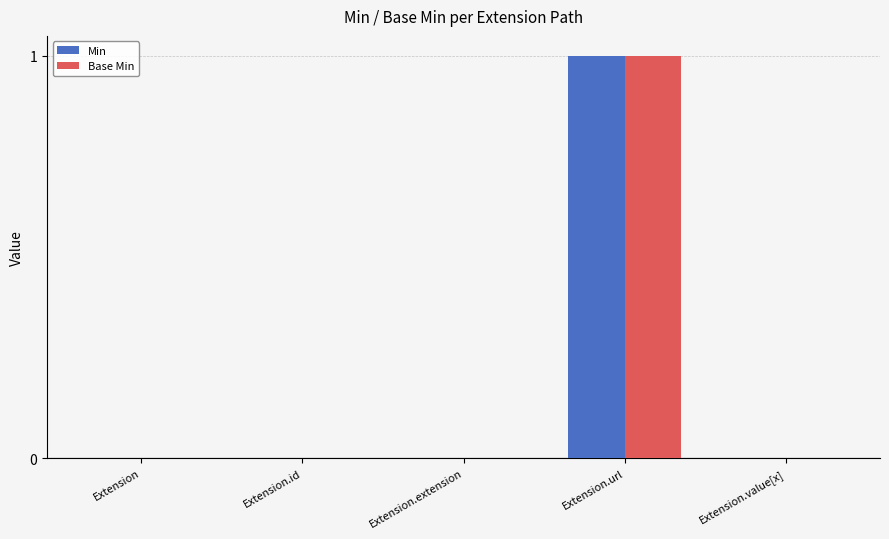

Reading left to right, transcribe all the data shown in this chart.

Min: 0	0	0	1	0
Base Min: 0	0	0	1	0